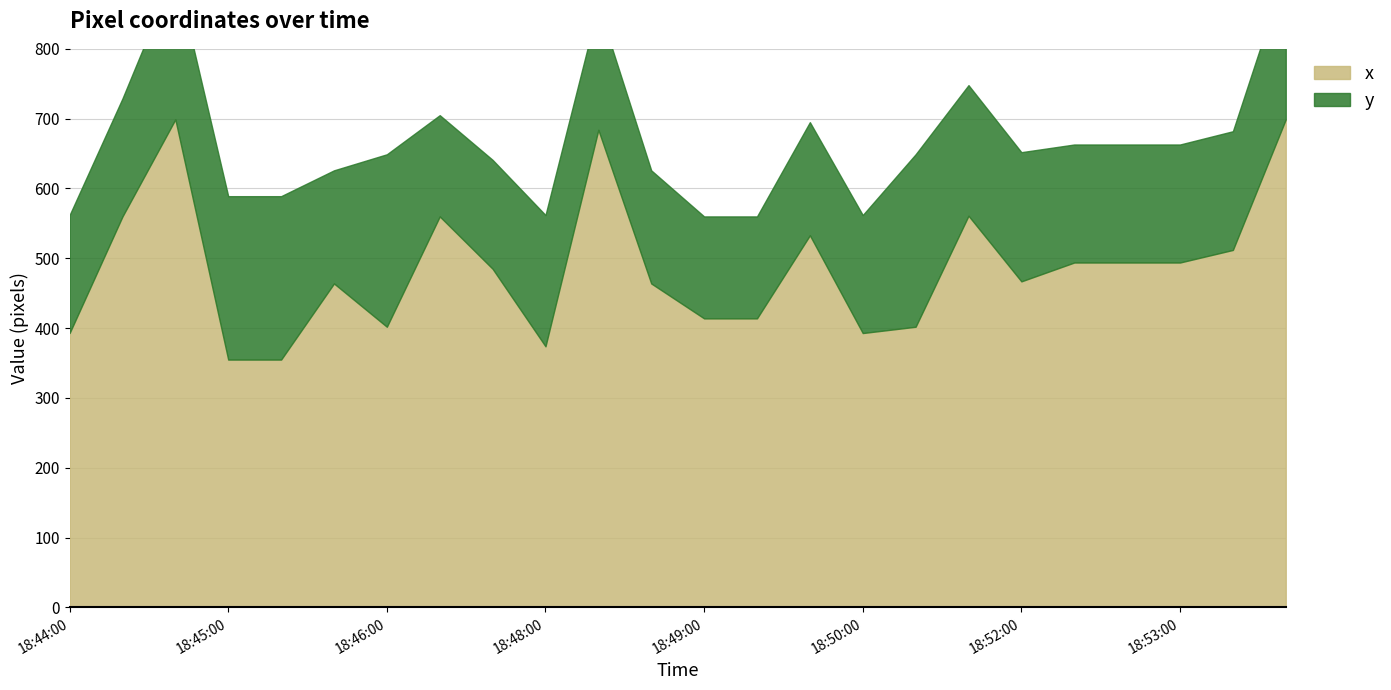

What is the average value?

486